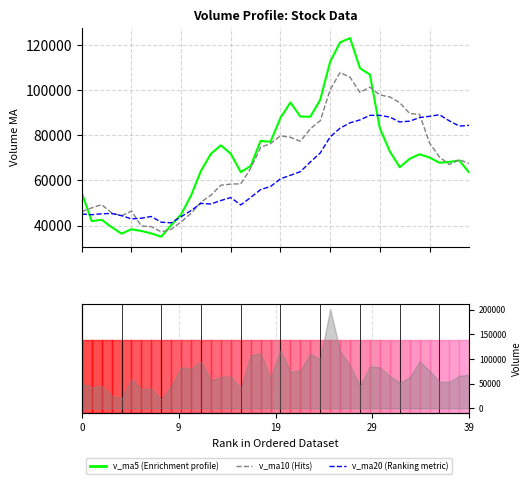

What is the sum of all v_ma10 values?

2755824.1